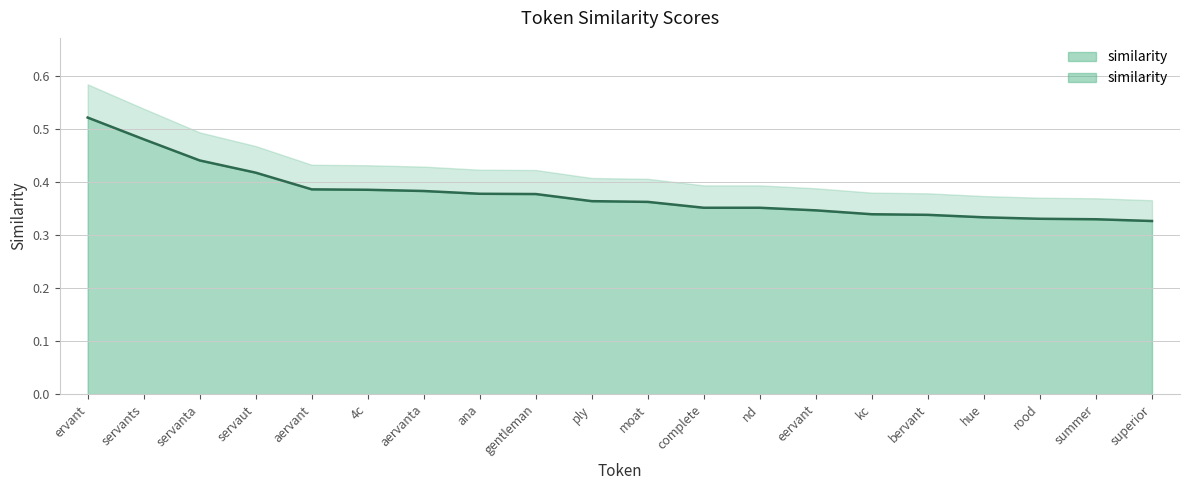

What is the sum of the values at servaut and rood?

0.7